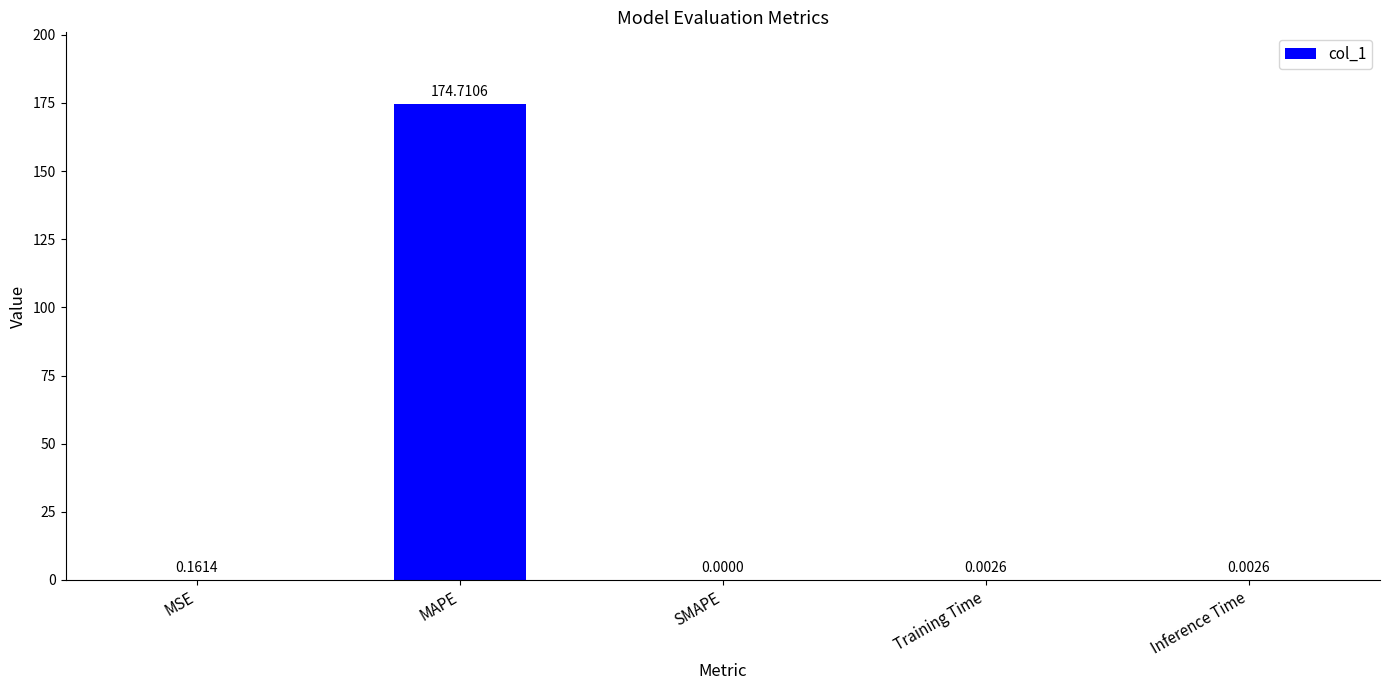

Between Inference Time and MAPE, which is larger?

MAPE